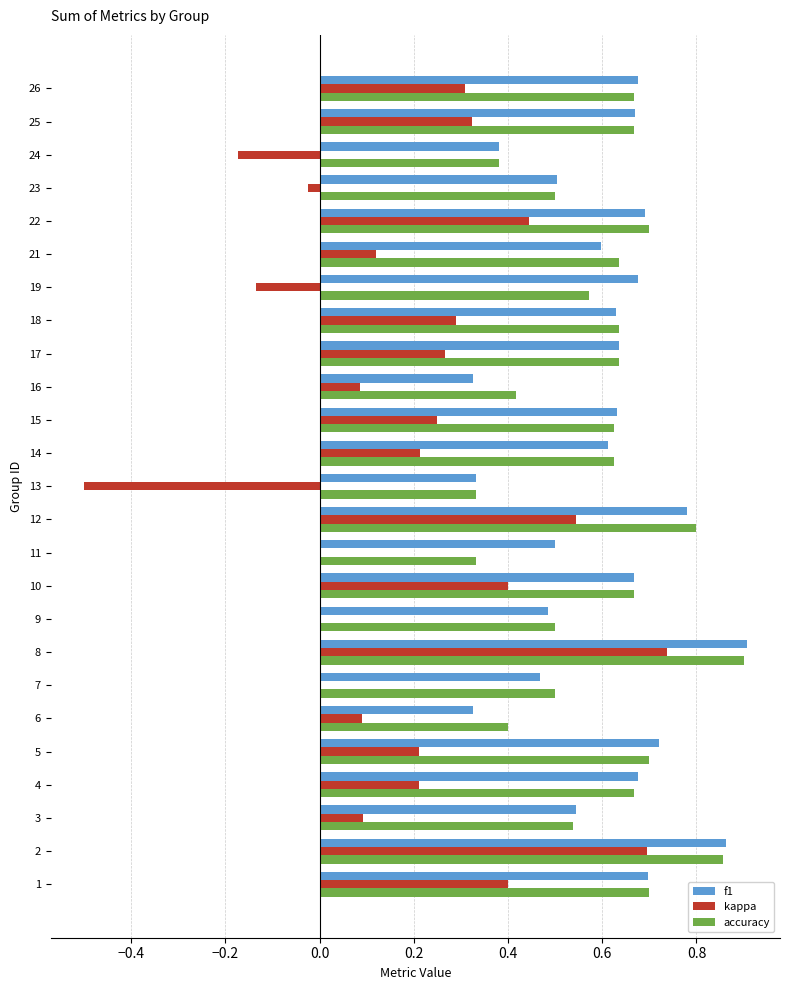

Which series changed the most between 2 and 18?

kappa